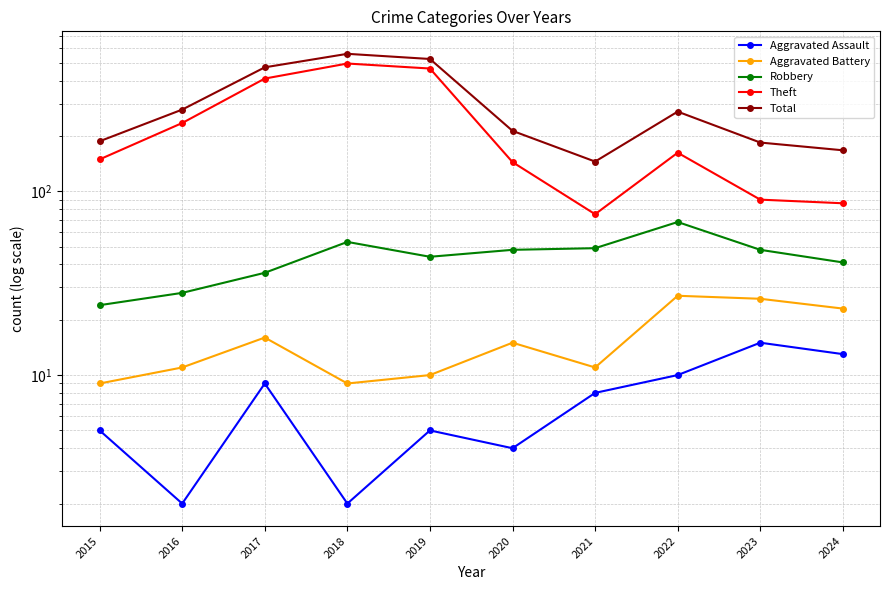

How many lines are shown in the chart?

5